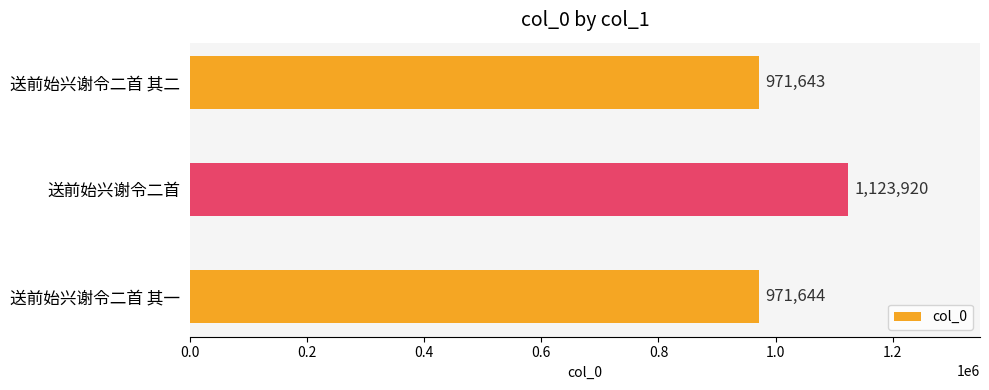

The value at 送前始兴谢令二首 其二 is 219781. True or false?

False